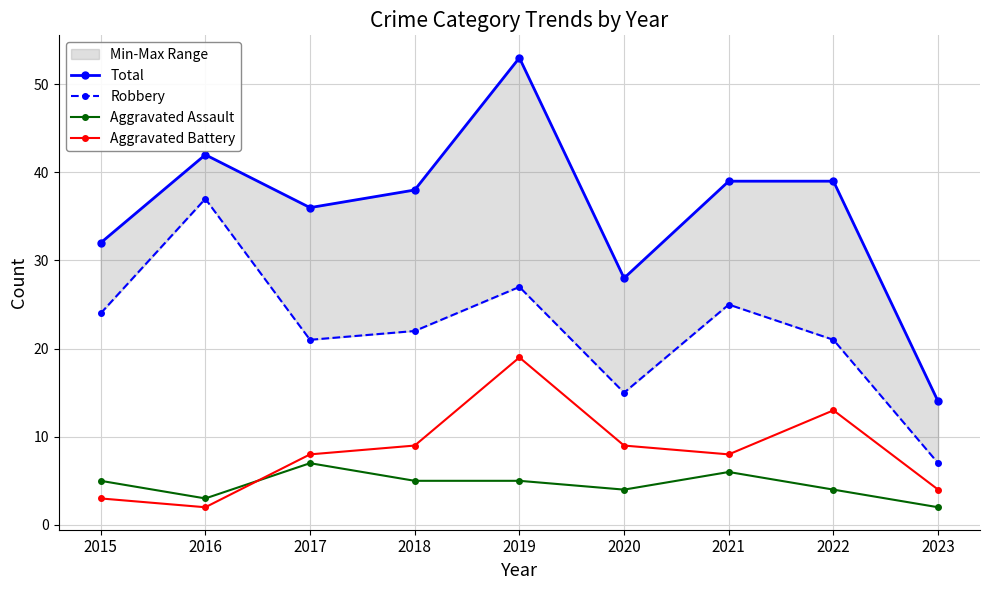

The value of Aggravated Battery at 2020 is 9. True or false?

True